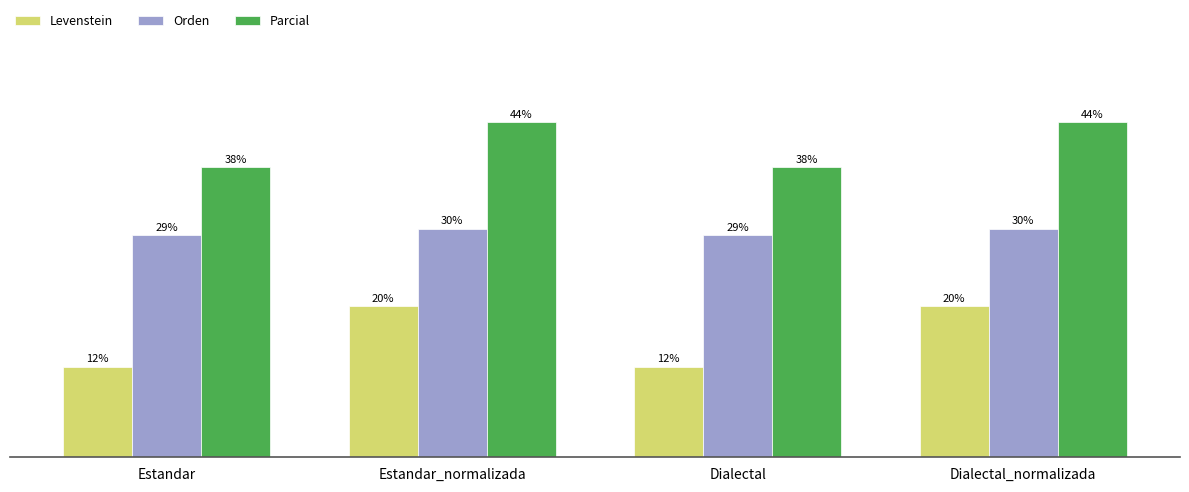

The Levenstein series shows 20.7 at Dialectal. True or false?

False